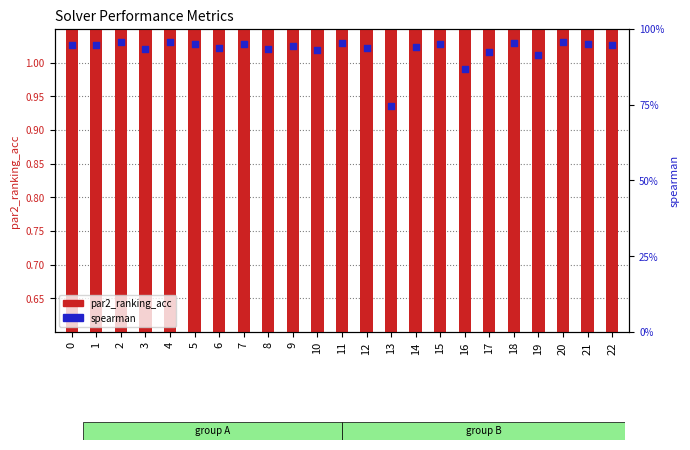

Which has a higher value, 21 or 20?

20